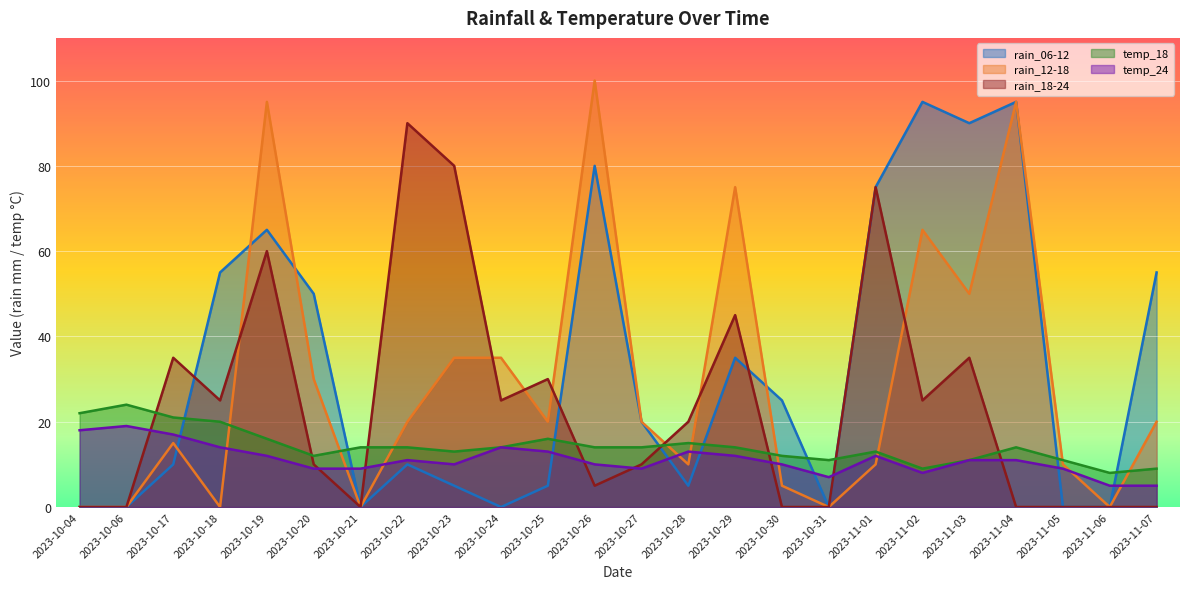

How many interior local valleys does the temp_24 series have?

4